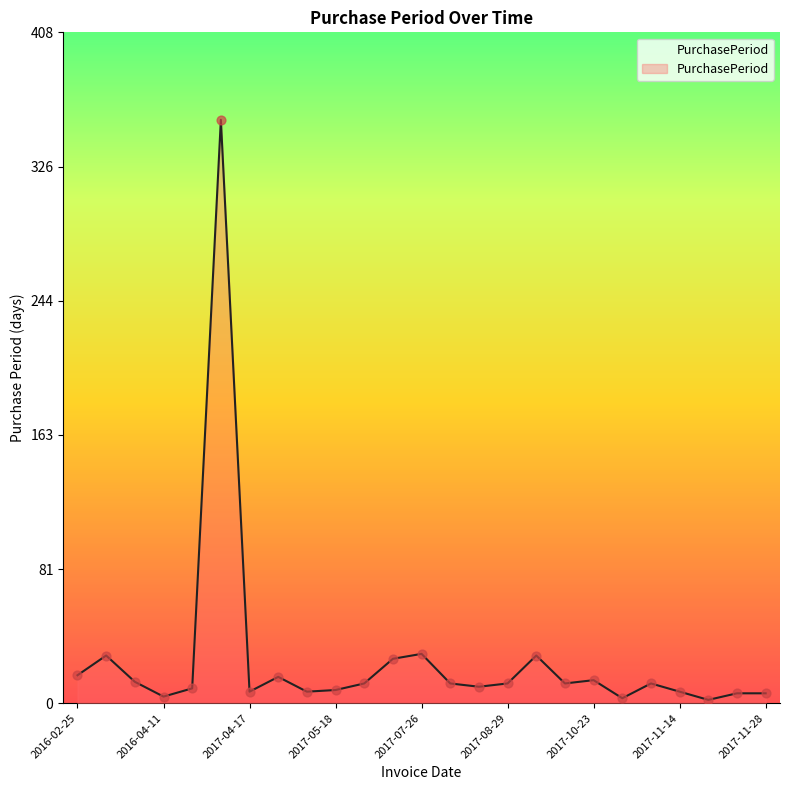

What is the greatest value displayed?

355